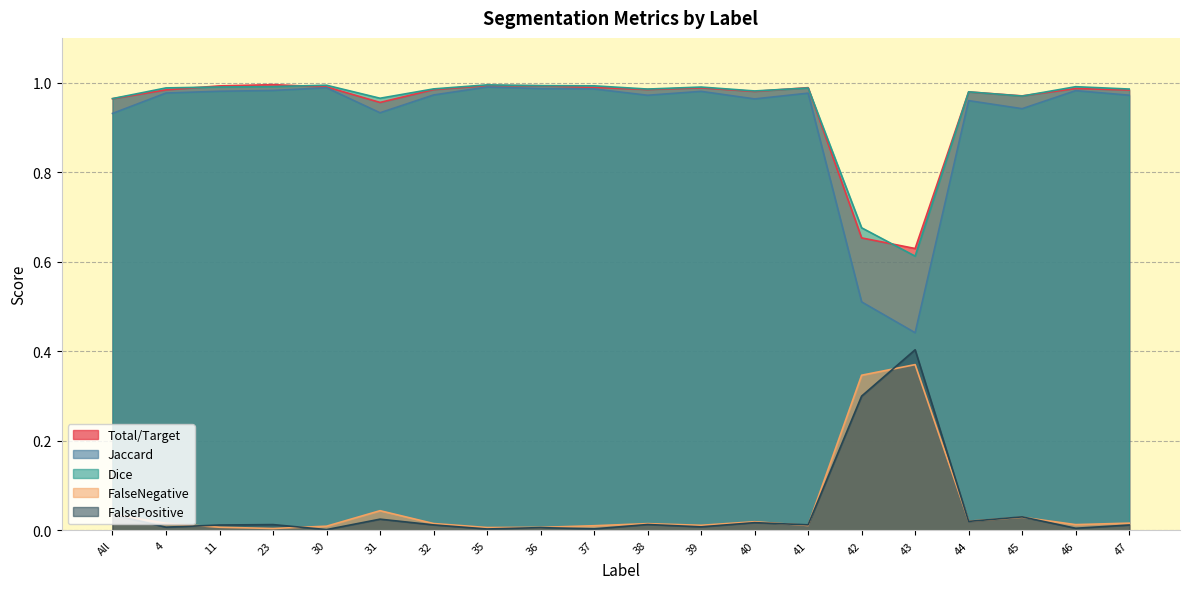

What is the sum of all Total/Target values?

19.0